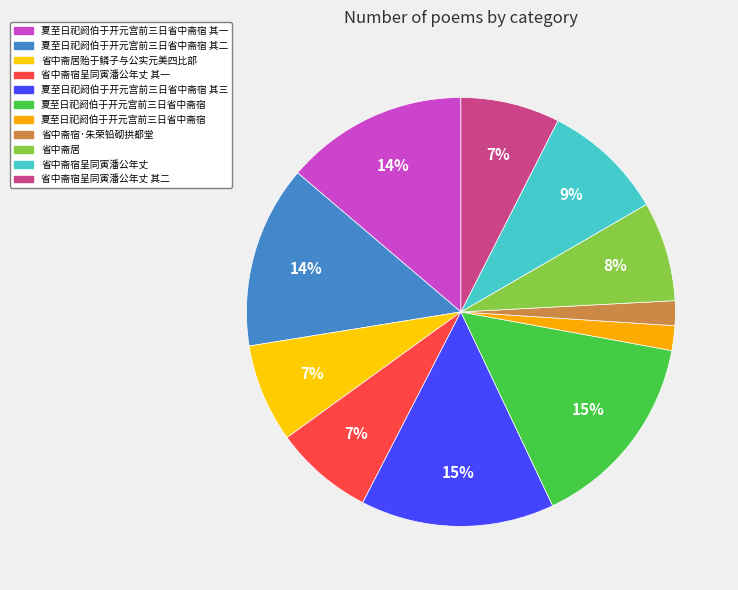

How many slices are in this pie chart?

11